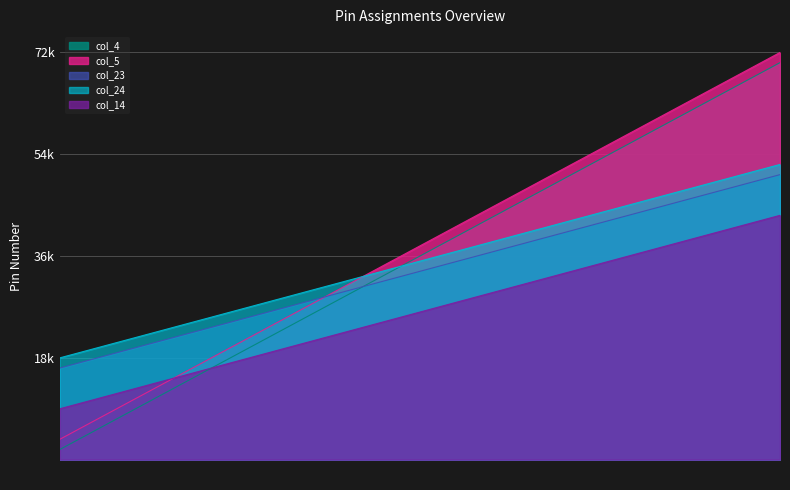

Read the col_24 value at 10, to the nearest 10.

34200